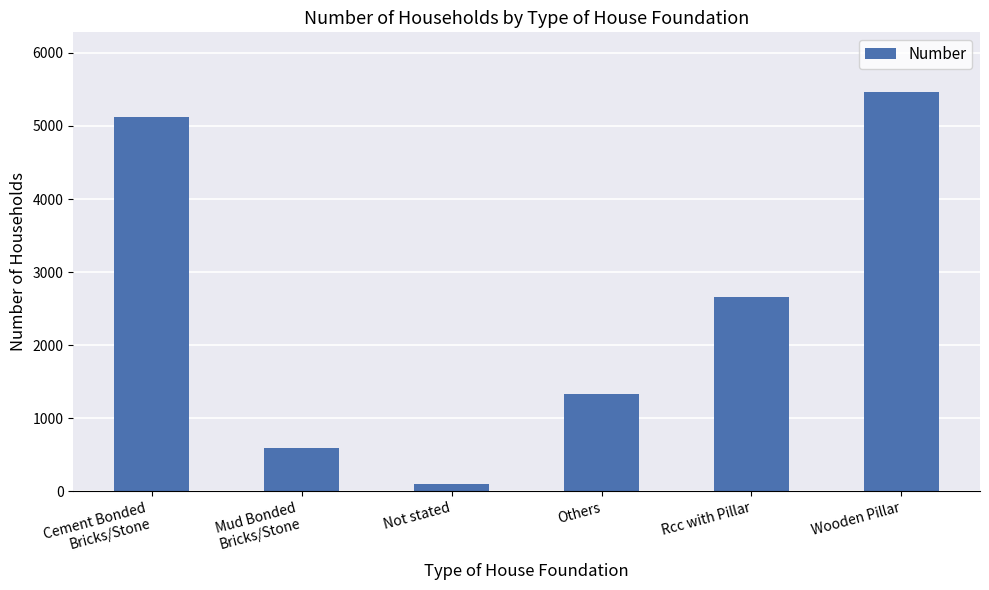

Rank the categories by value from highest to lowest.

Wooden Pillar, Cement Bonded
Bricks/Stone, Rcc with Pillar, Others, Mud Bonded
Bricks/Stone, Not stated